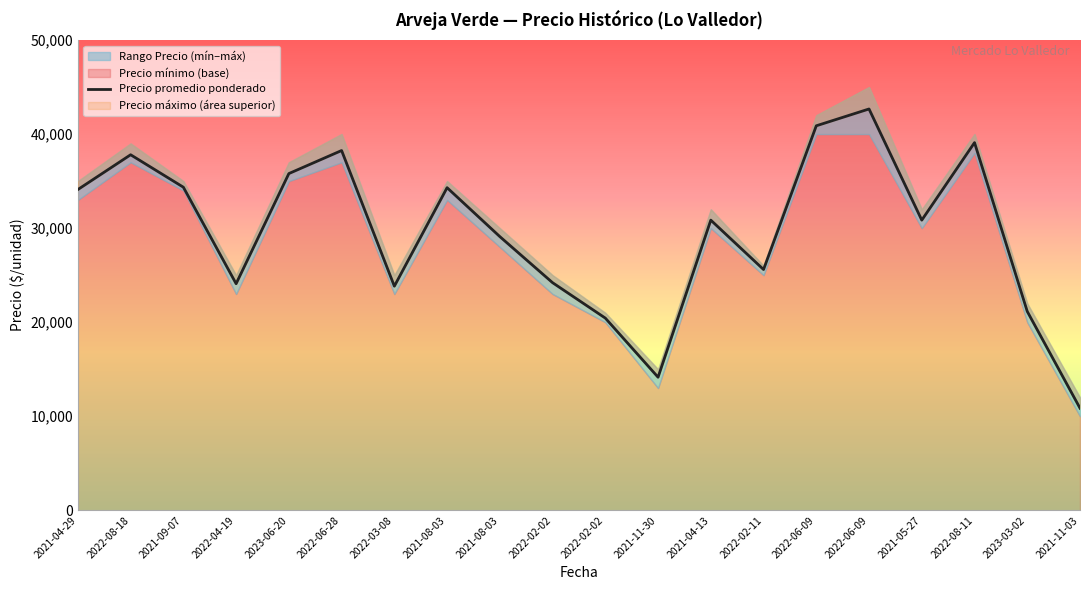

The chart shows a value of 42667 at 2022-06-09. True or false?

True